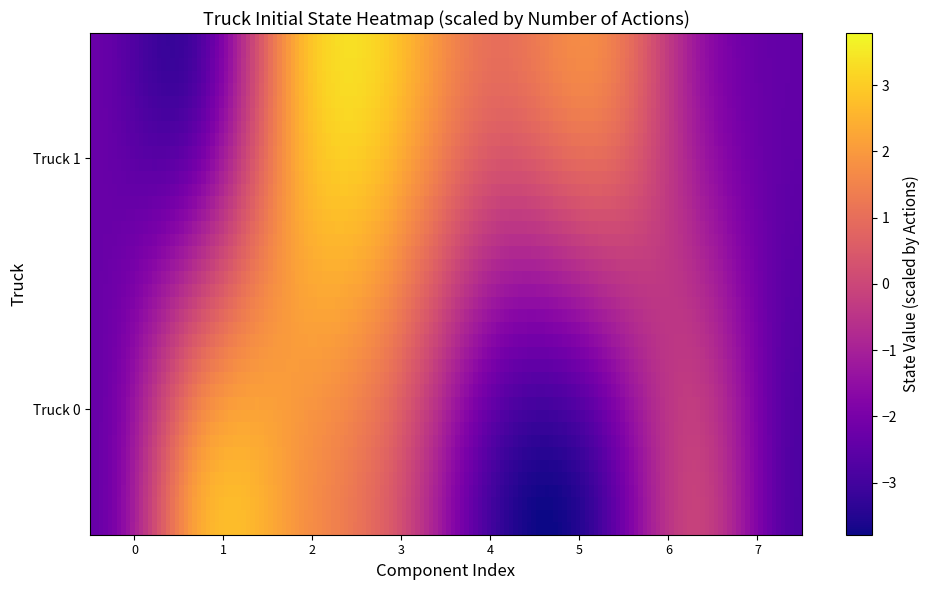

List the series in order of their peak value, highest first.

Truck 0, Truck 1